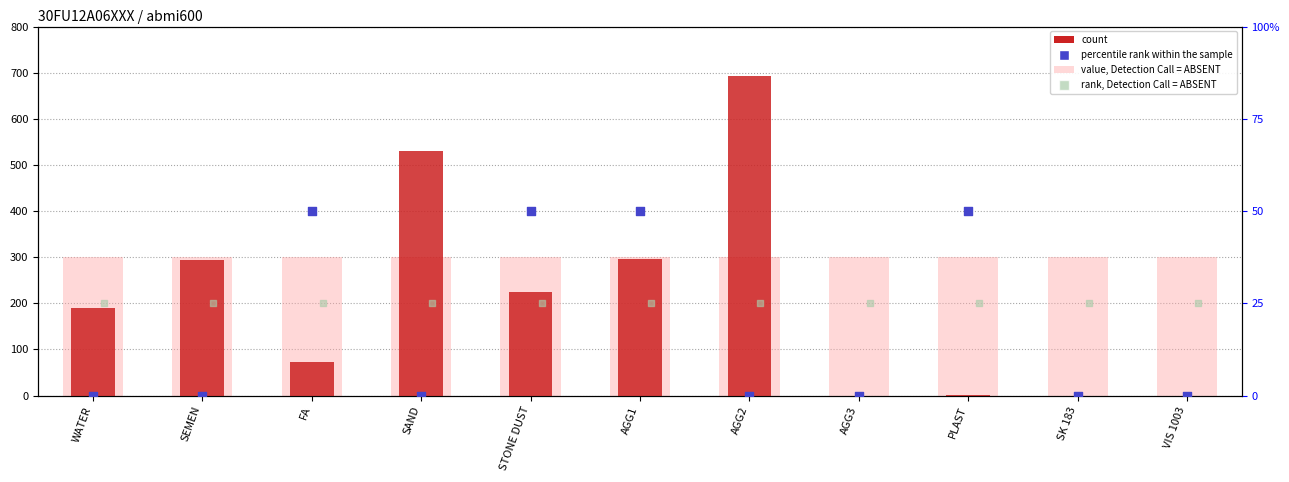

Is the value of value, Detection Call = ABSENT at STONE DUST greater than the value of count at VIS 1003?

Yes